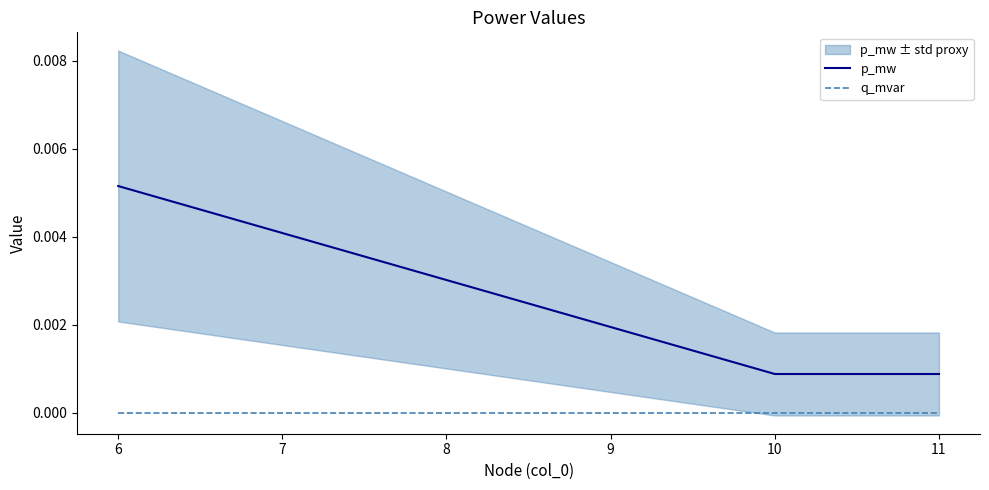

How many lines are shown in the chart?

2